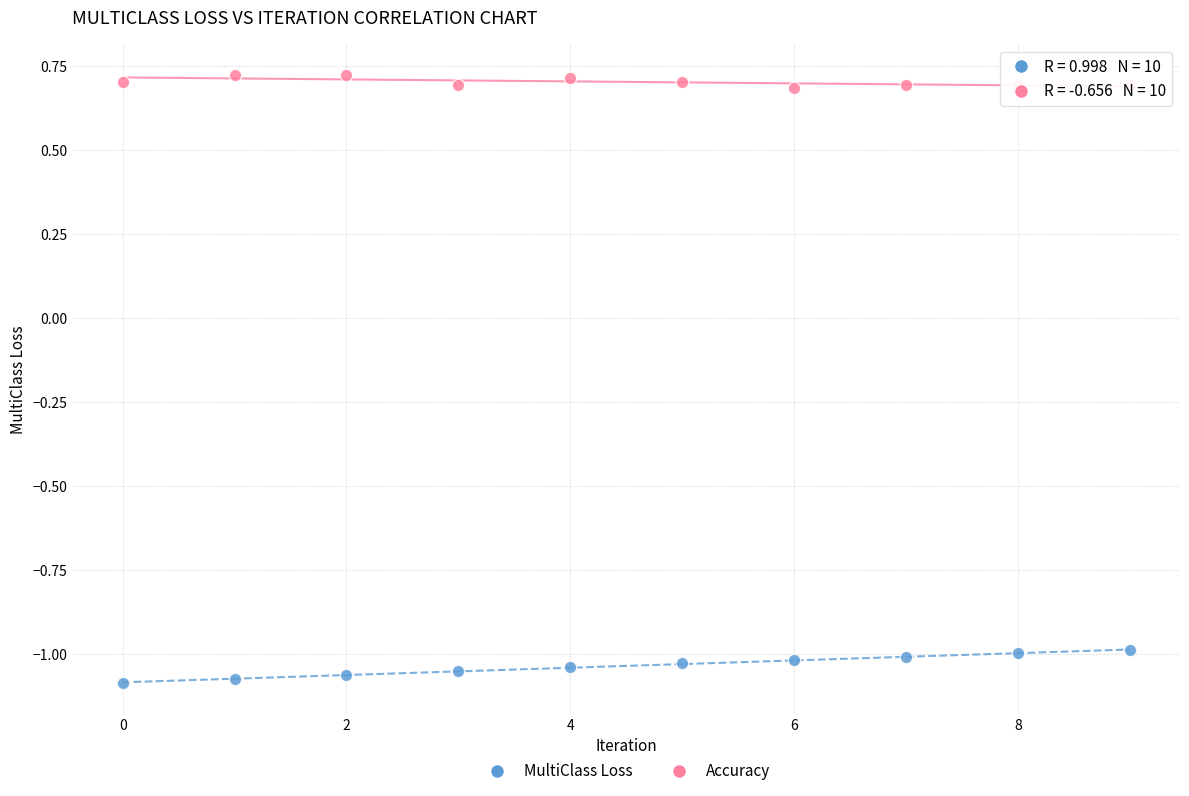

Across all data points, what is the range of Y values (max minus min)?

1.8